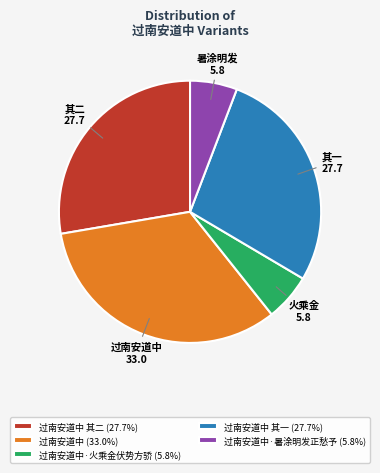

Does any single category account for the majority?

No